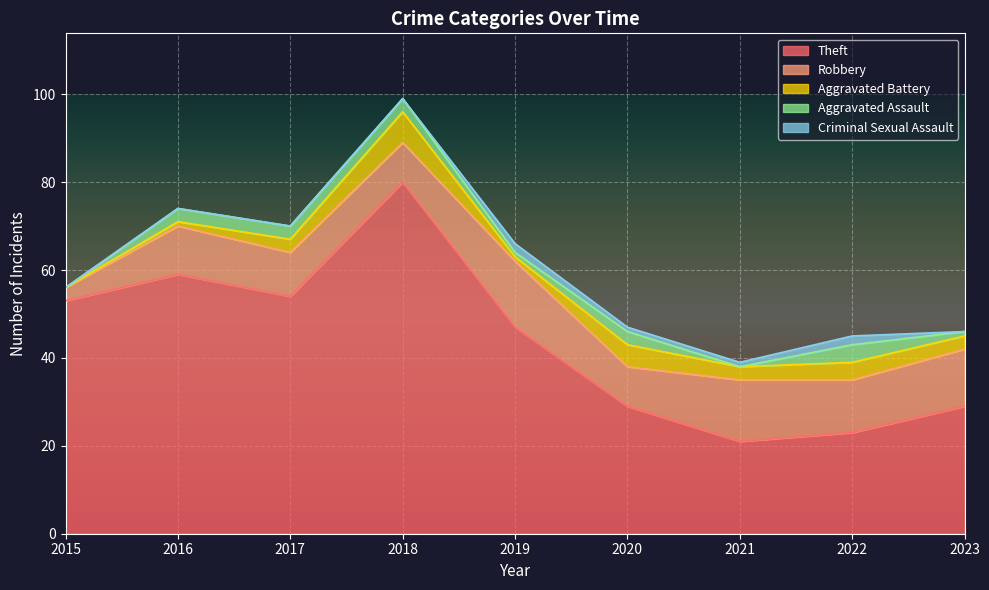

True or false: Theft and Aggravated Assault intersect in this chart.

False